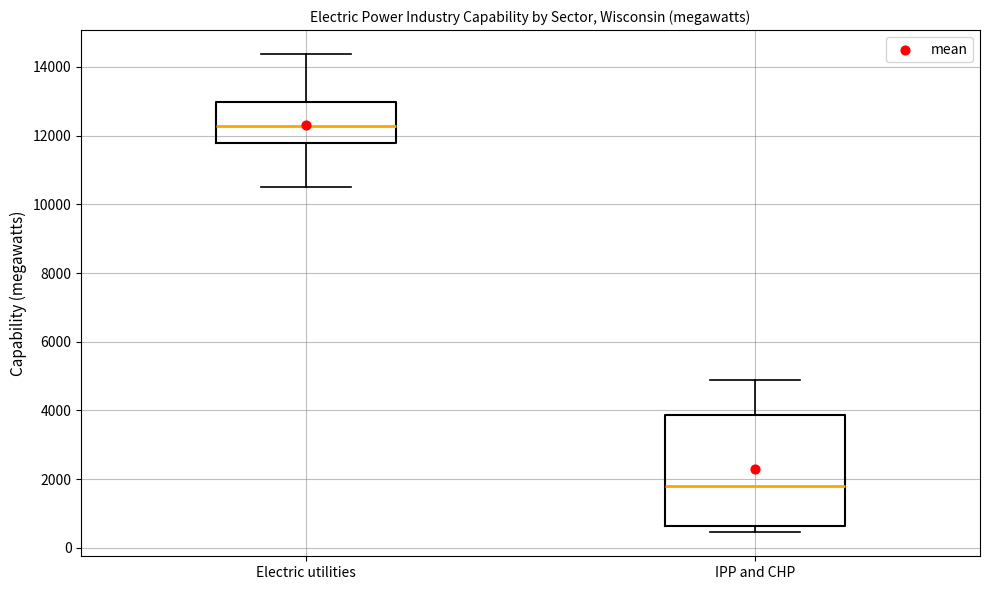

Which box is the tallest, from its lower edge to its upper edge?

IPP and CHP